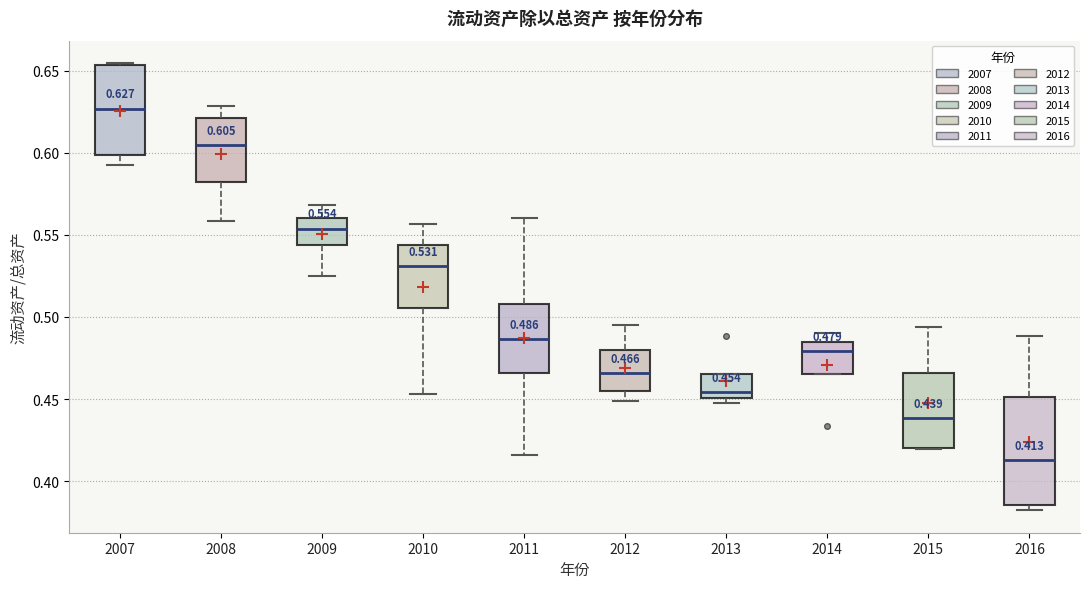

Comparing the boxes themselves (not the whiskers), which one is the tallest?

2016